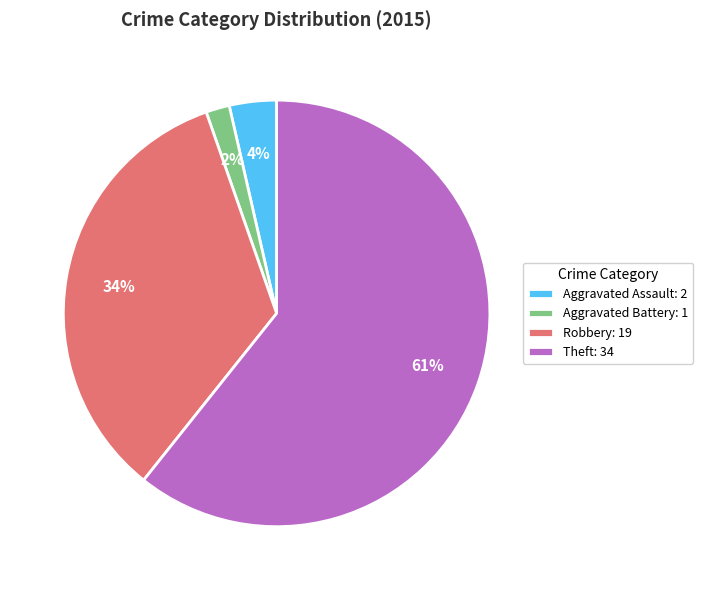

Do Aggravated Battery: 1 and Robbery: 19 together represent more than half of the pie?

No